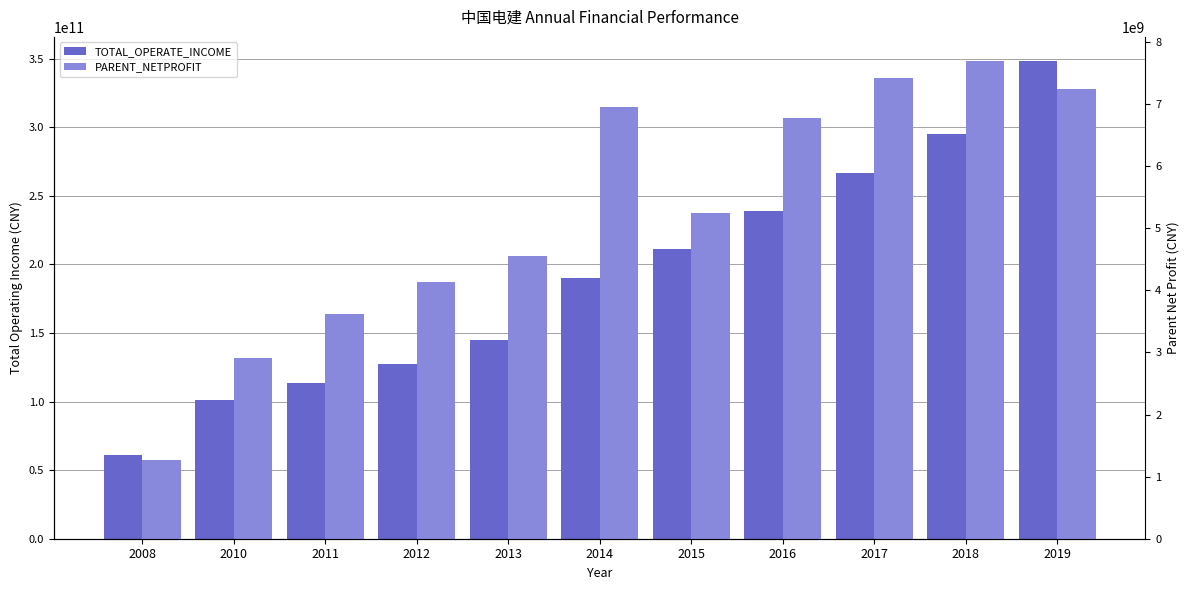

Count the number of data series in this chart.

2